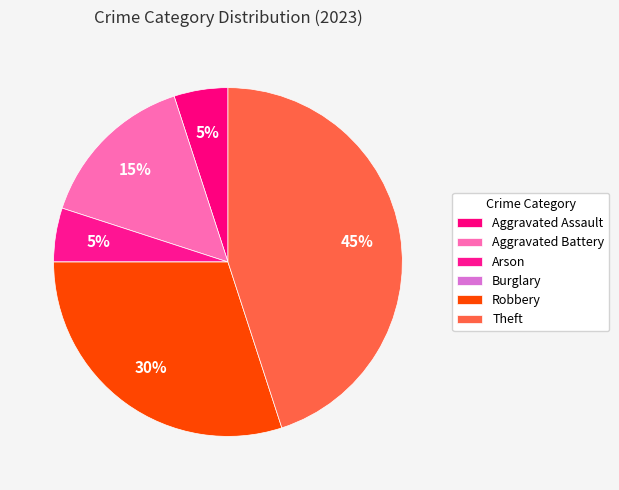

Between Aggravated Assault and Robbery, which is larger?

Robbery